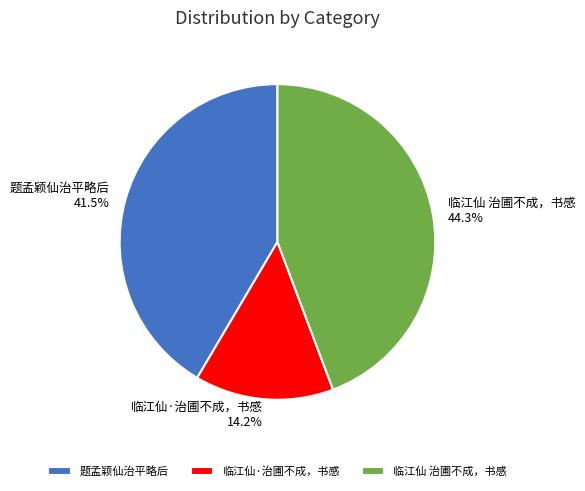

To the nearest percent, what is the difference between the 临江仙 治圃不成，书感 and 临江仙·治圃不成，书感 slice percentages?

30%